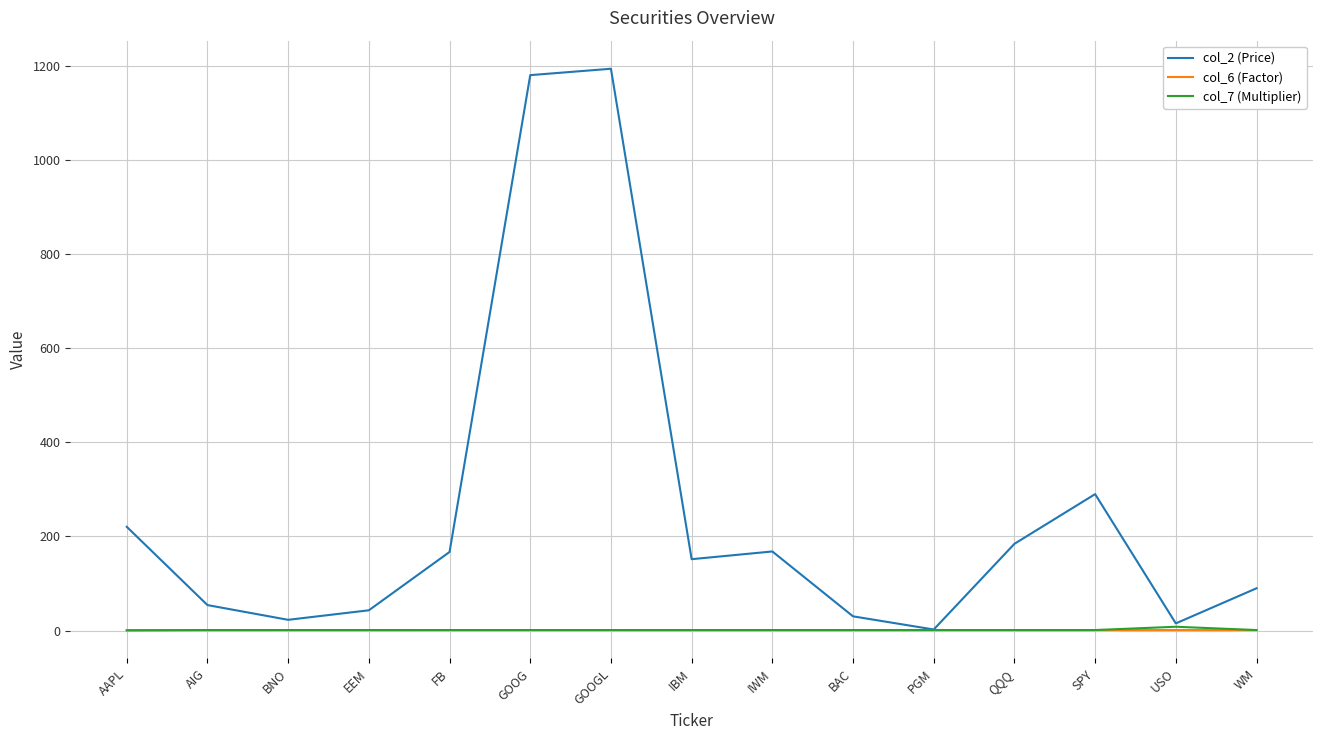

Which series has the largest total across all categories?

col_2 (Price)